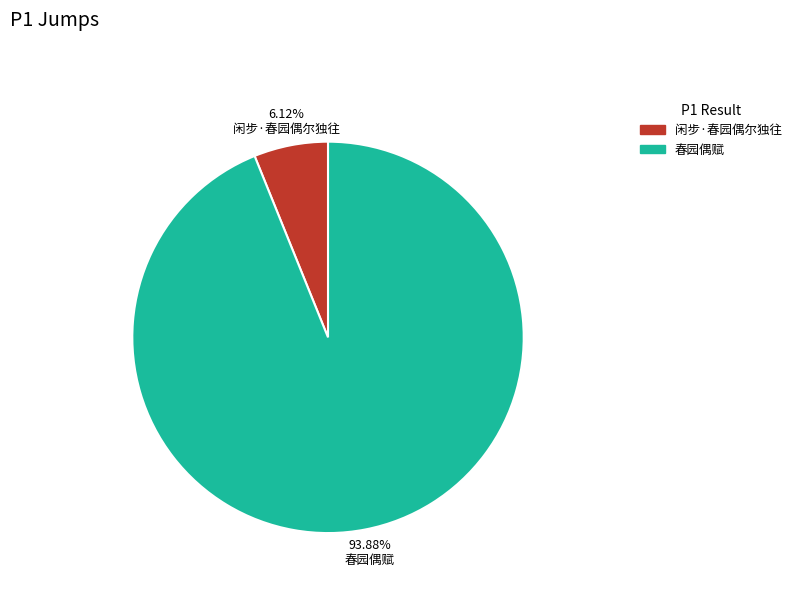

Which has a higher value, 93.88% 春园偶赋 or 6.12% 闲步·春园偶尔独往?

93.88% 春园偶赋